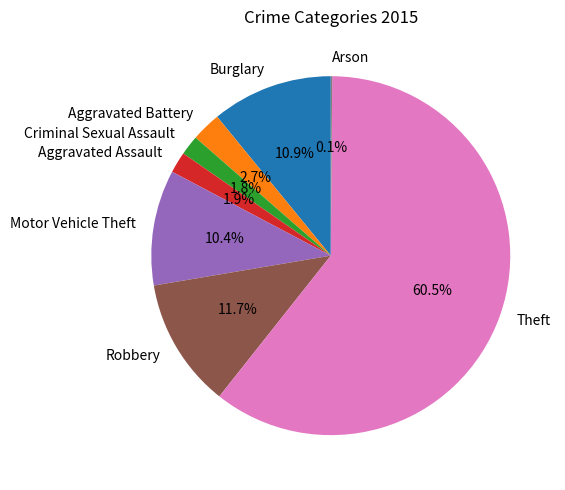

Which has a higher value, Motor Vehicle Theft or Burglary?

Burglary